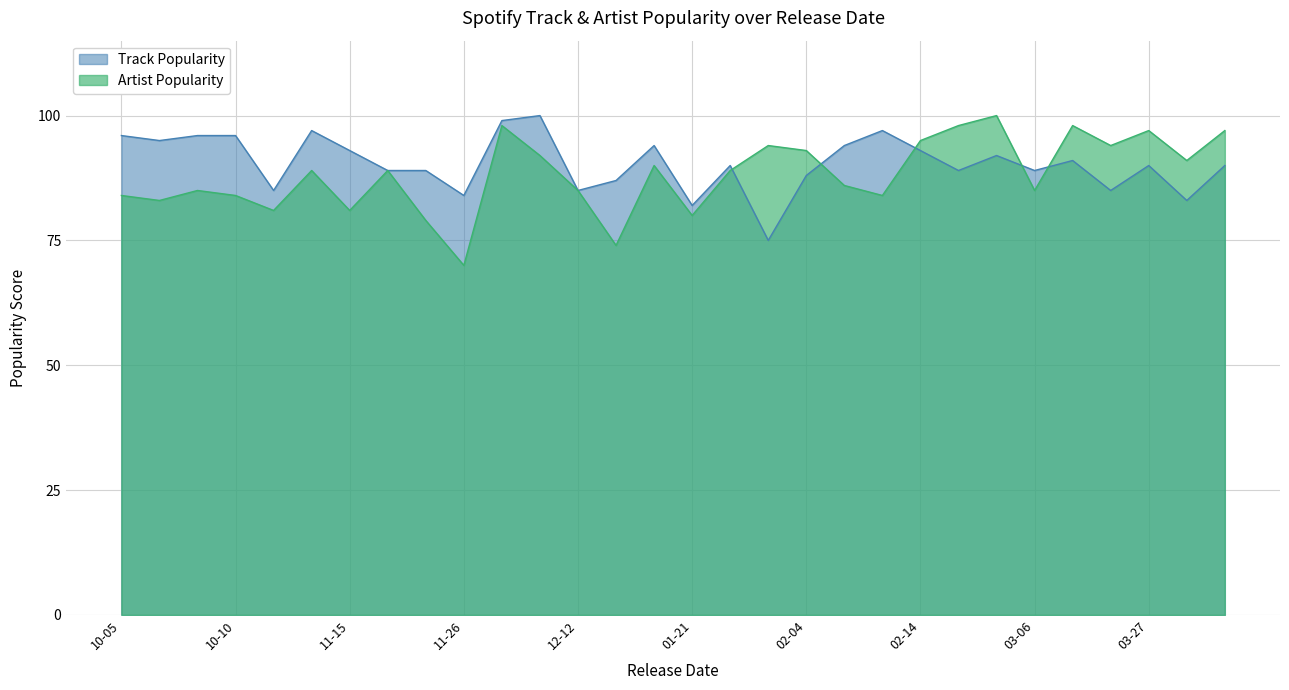

True or false: Track Popularity has a value of 89 at 03-06.

True